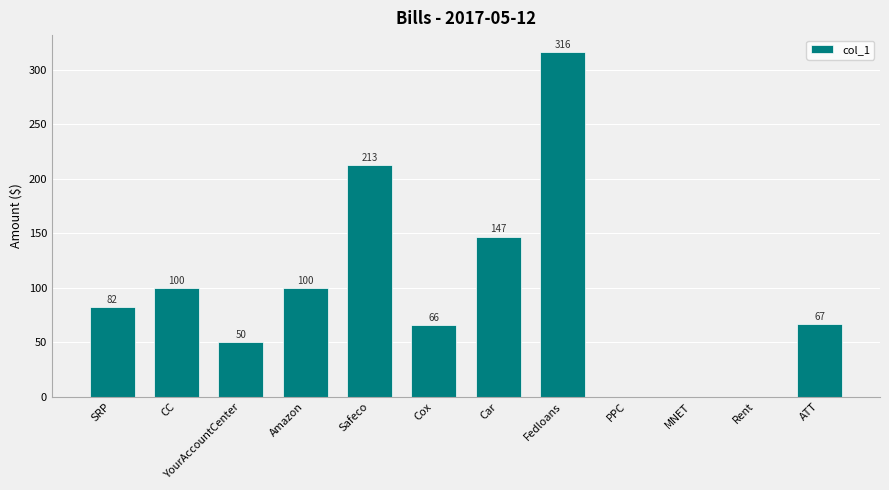

Read the value at CC.

100.0